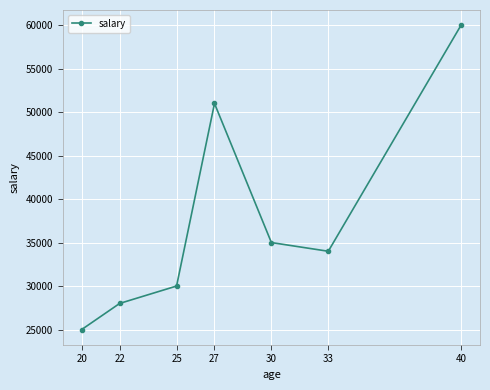

Does the chart have visible grid lines?

Yes